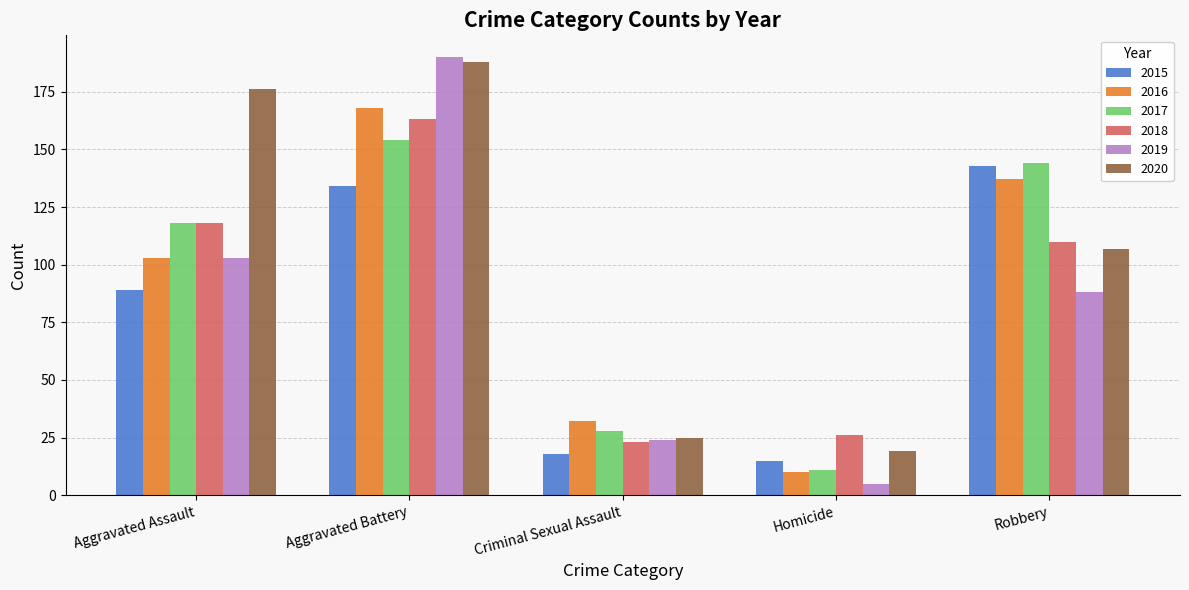

How many data points does each series have?

5